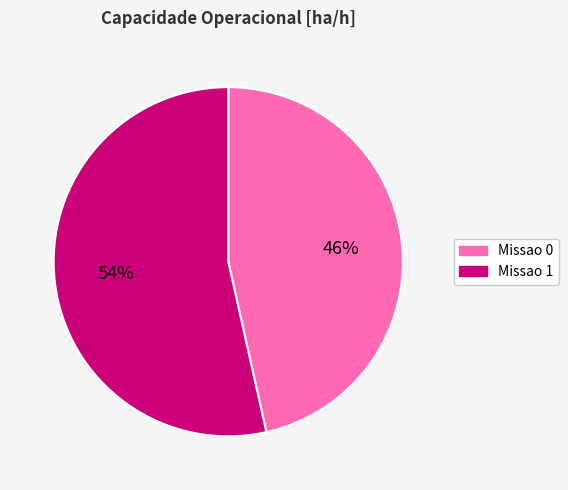

Combined, do Missao 1 and Missao 0 account for over 50%?

Yes